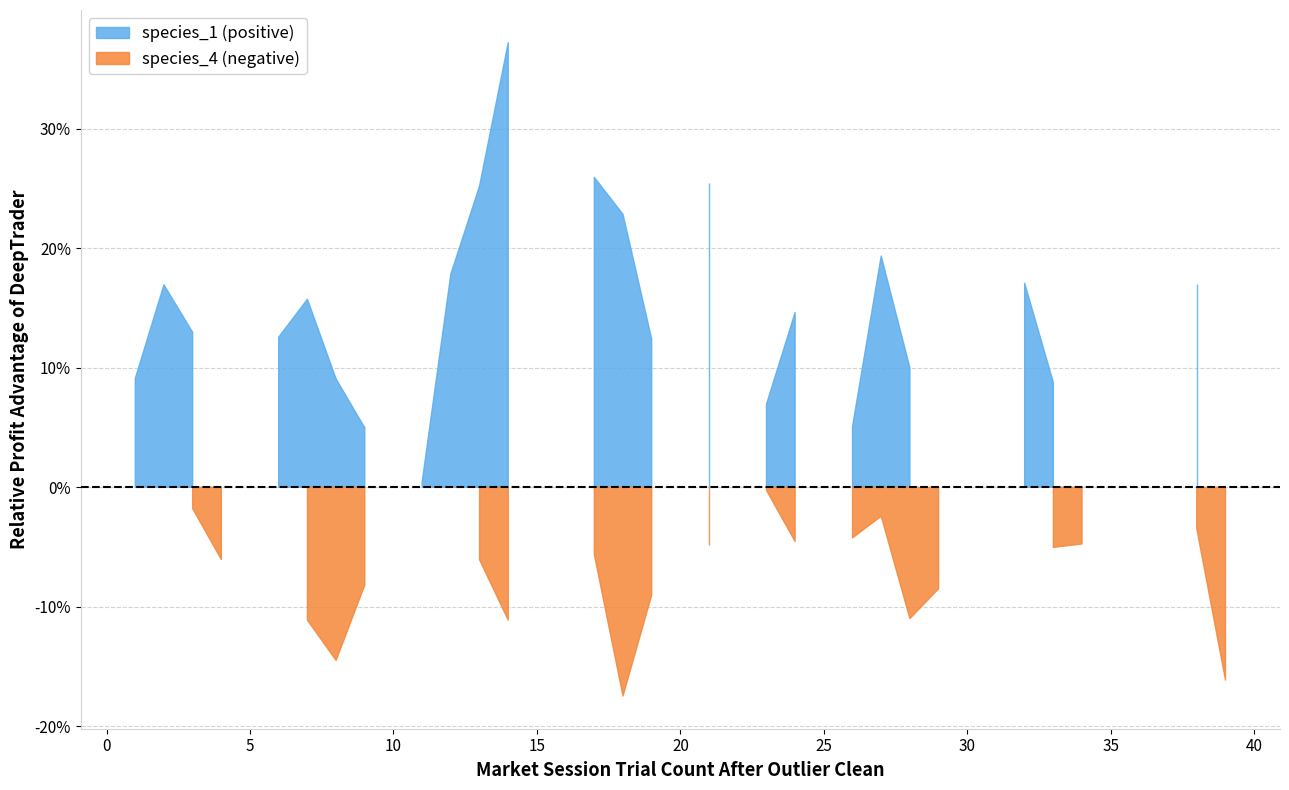

Does the chart have visible grid lines?

Yes